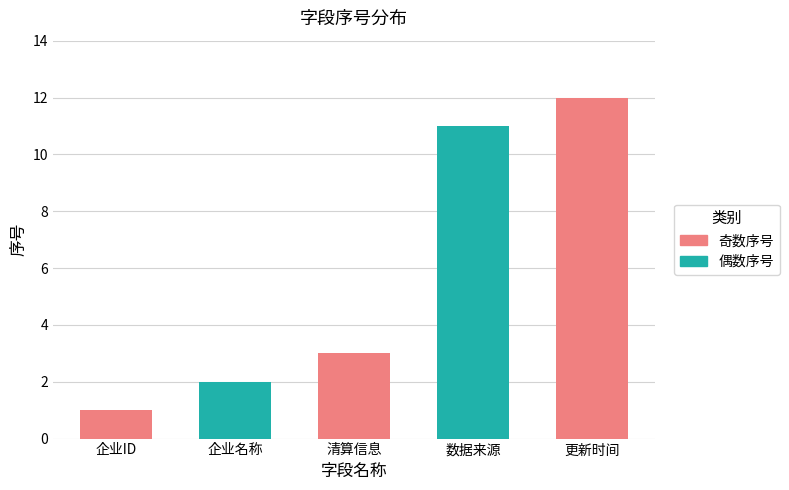

Which label corresponds to the smallest value in the chart?

企业ID